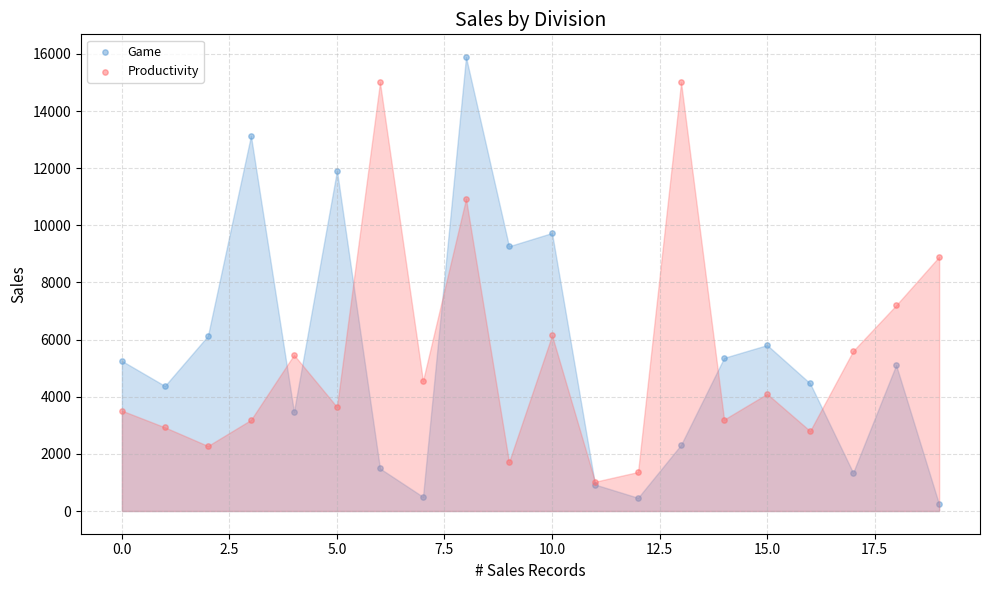

What are all the series names shown in the legend?

Game, Productivity